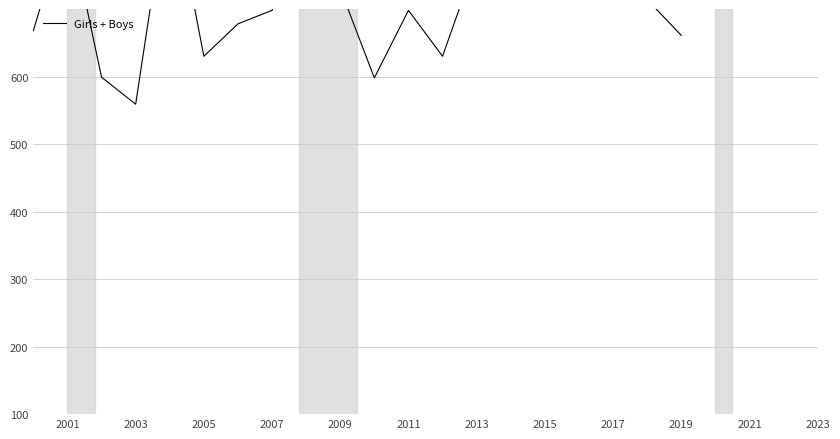

Count the number of categories in the chart.

20